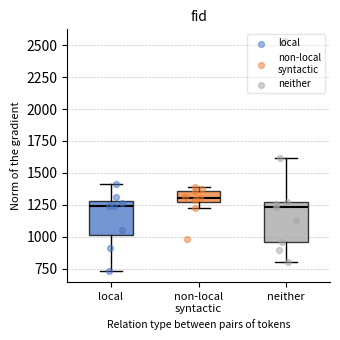

Which box has the highest median line?

non-local syntactic